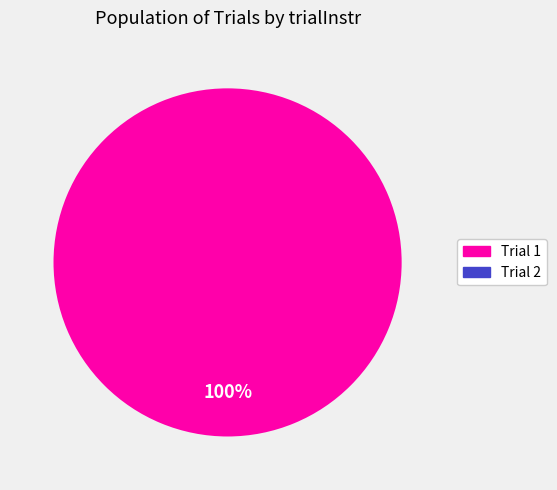

How many slices are in this pie chart?

1